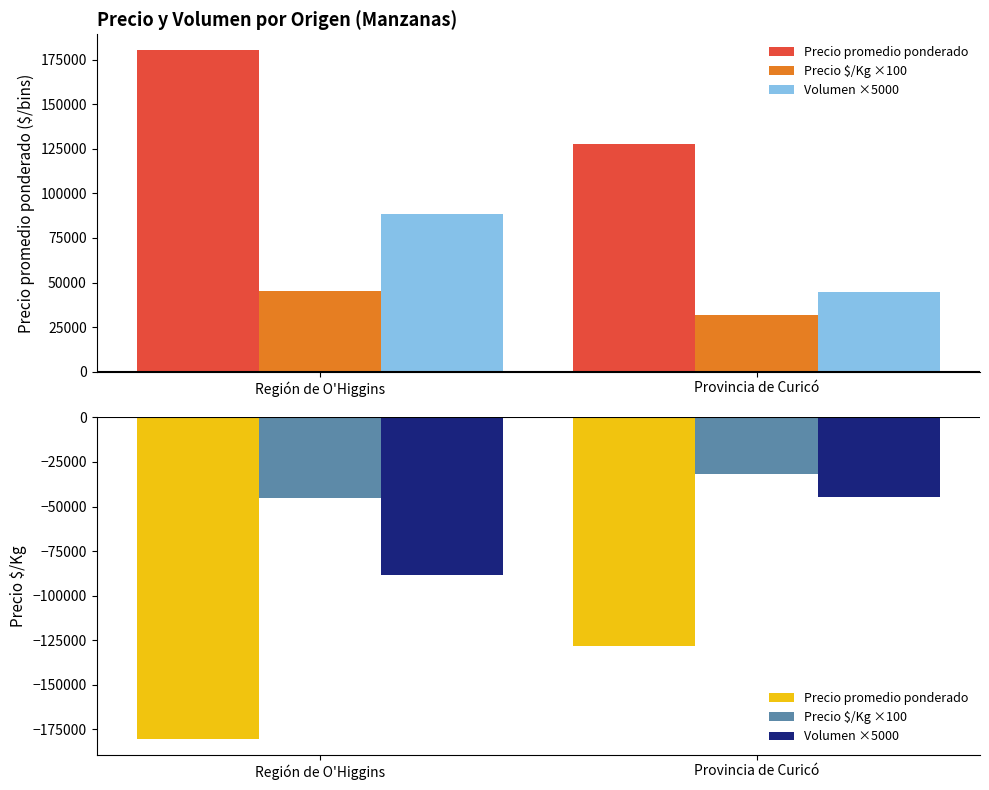

What is the spread (max minus min) of values at Región de O'Higgins?

135202.7